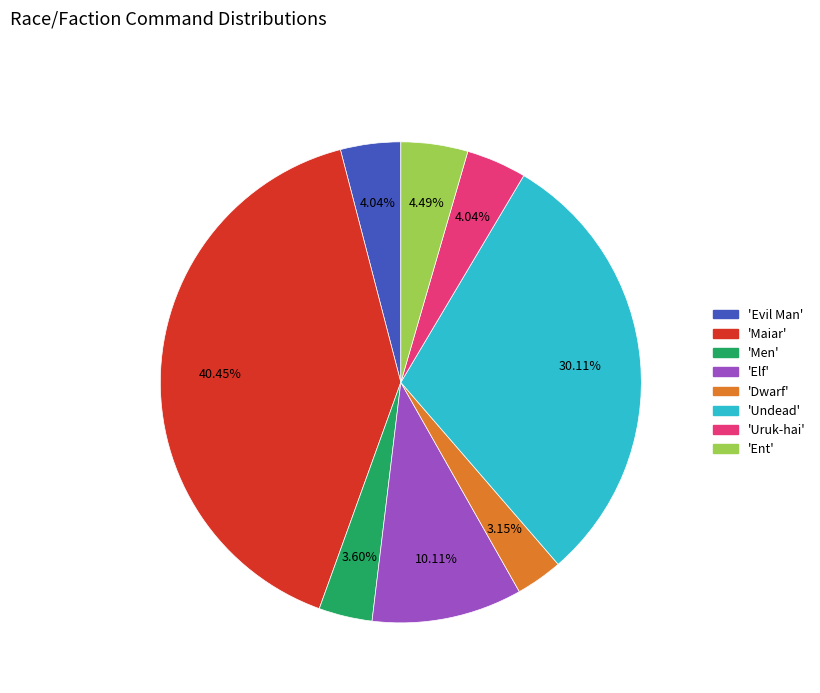

Does any single category account for the majority?

No